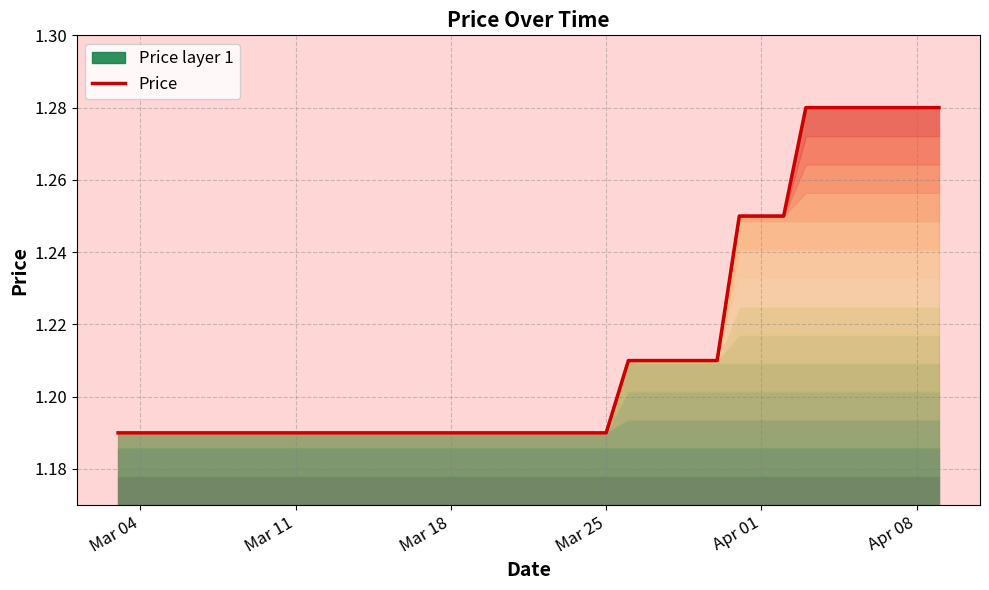

Is it true that Price equals 1.7 at Mar 11?

False